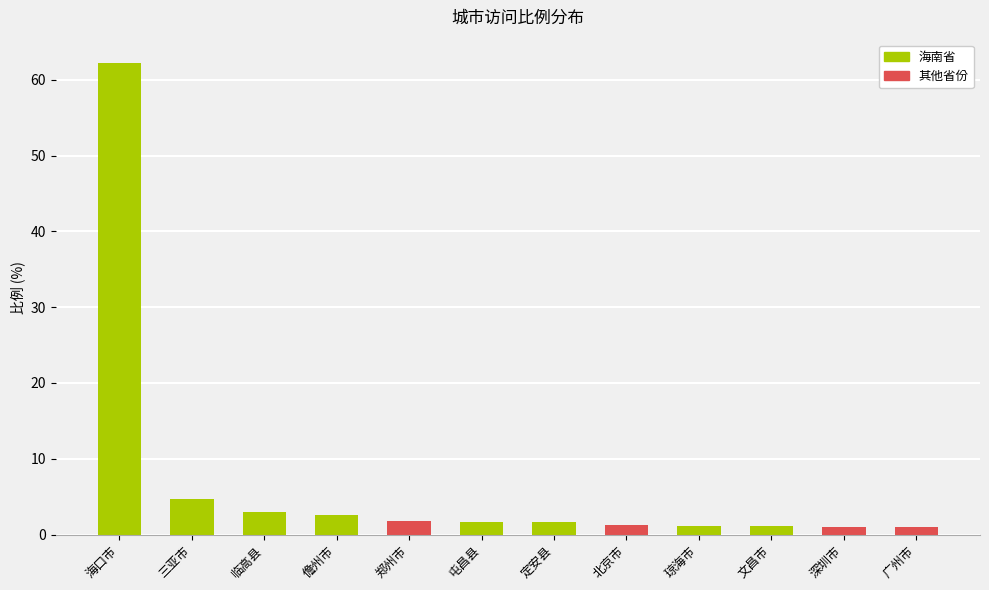

What is the change in value from 海口市 to 广州市?

-61.2